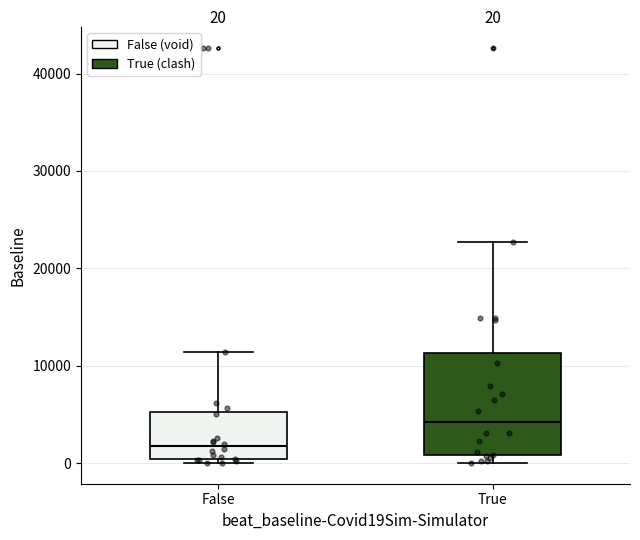

Which box's median line is the lowest?

False